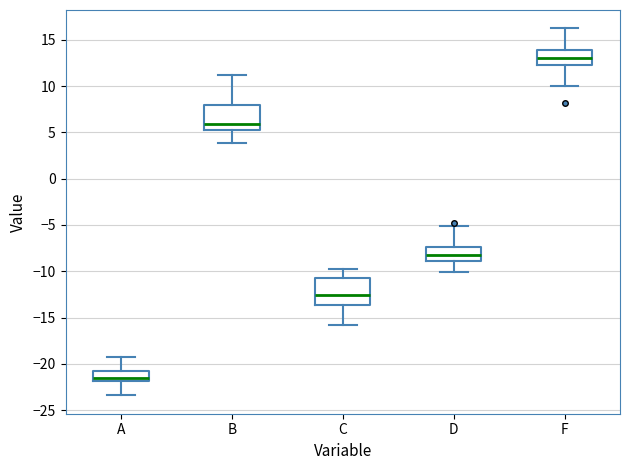

Where is the lower edge of the box for A on the y-axis? The values are not printed on the chart, so give them approximately, as read against the axis.

-22.0